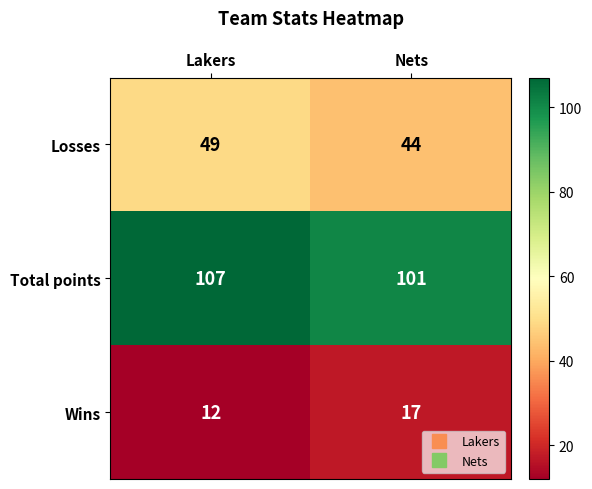

Rank the series at Nets from highest to lowest value.

Total points, Losses, Wins